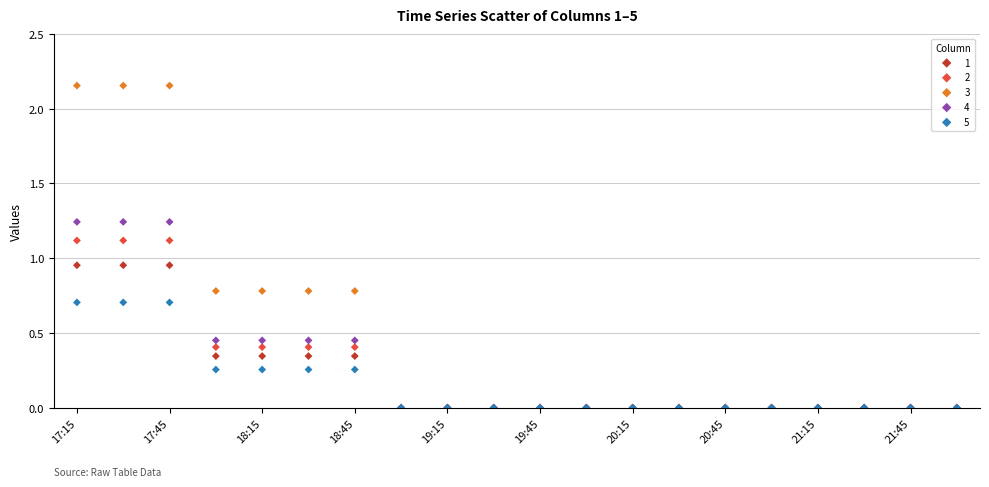

What are all the series names shown in the legend?

1, 2, 3, 4, 5